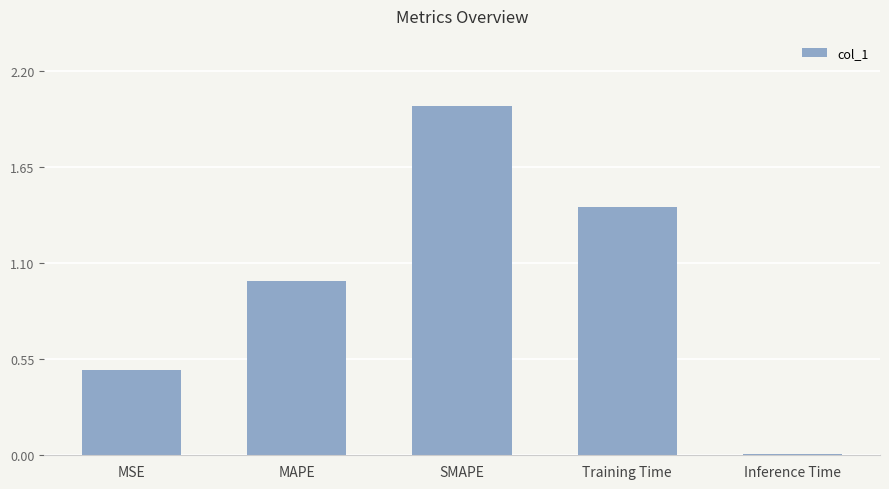

Approximately how many times larger is the value at Training Time compared to SMAPE?

0.7